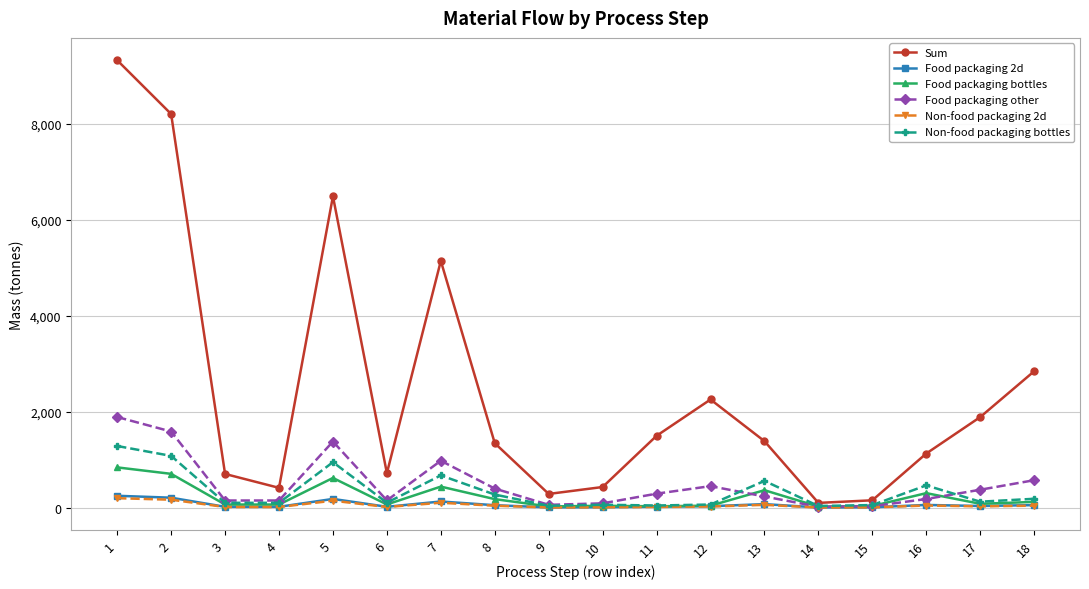

What are all the series names shown in the legend?

Sum, Food packaging 2d, Food packaging bottles, Food packaging other, Non-food packaging 2d, Non-food packaging bottles